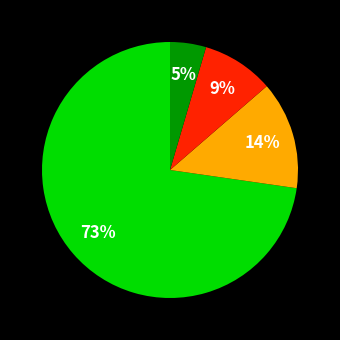

To the nearest percent, what is the average slice percentage?

25%